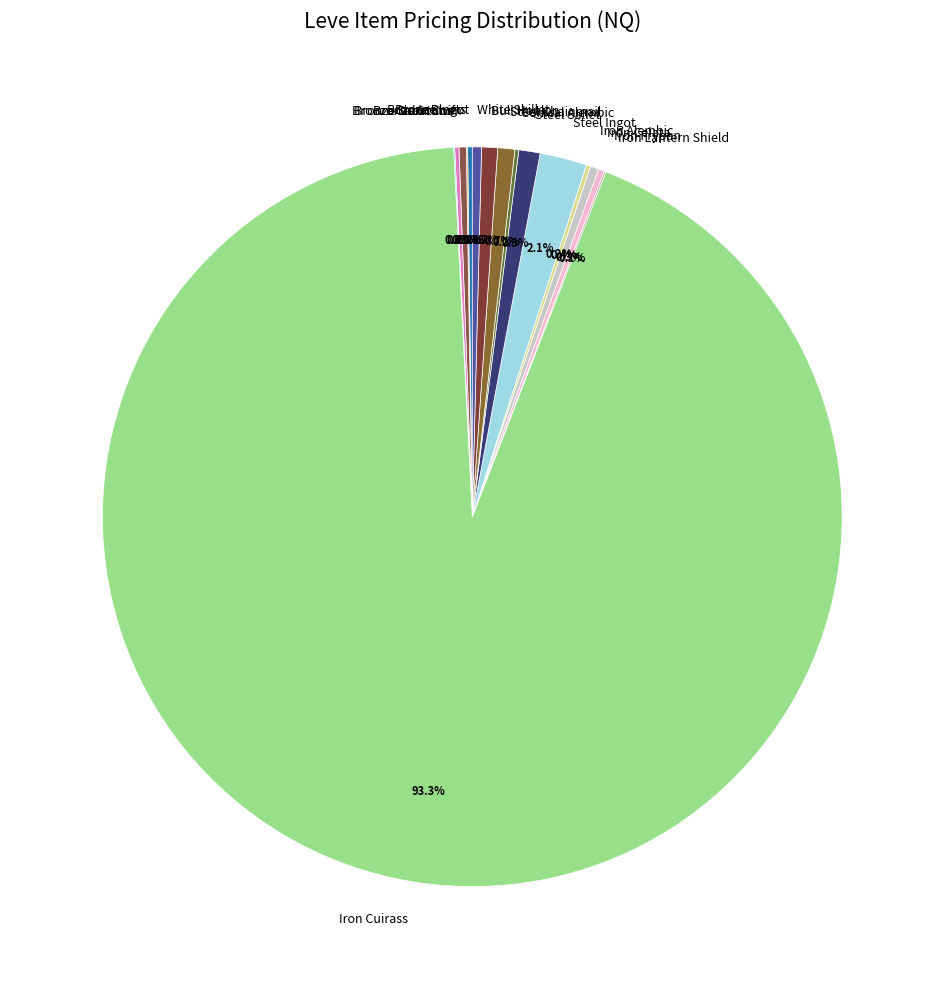

Which category has the biggest portion of the pie?

Iron Cuirass